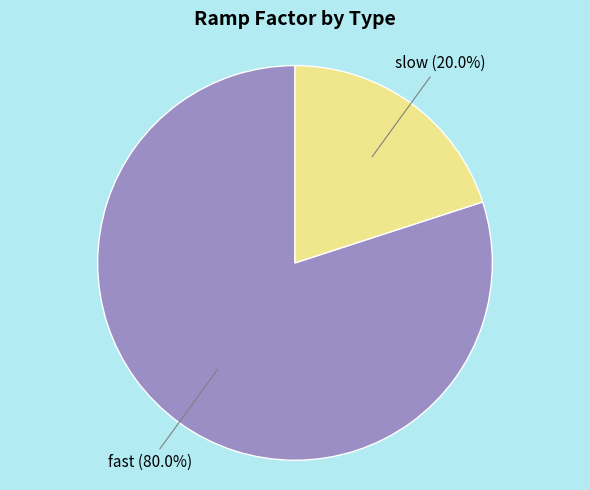

How many segments does this pie chart have?

2